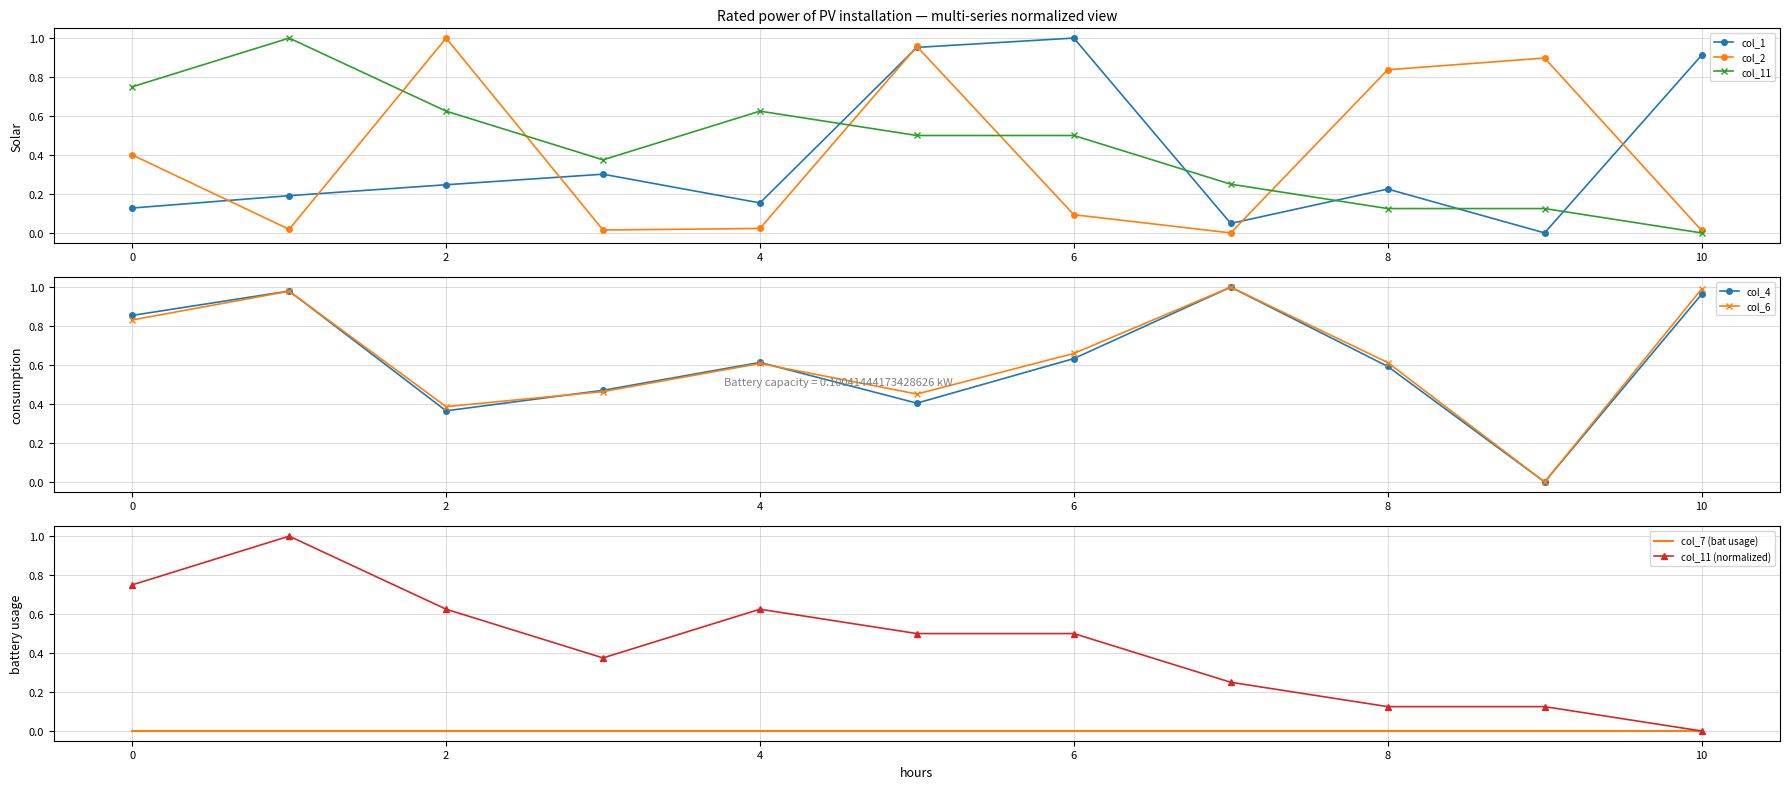

True or false: col_6 has more than 2 points higher than both neighbors.

True